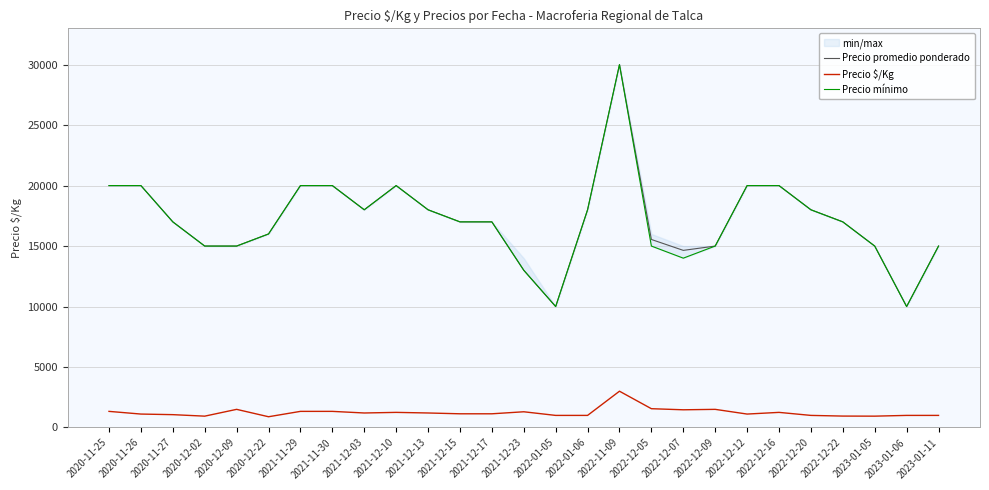

What is the total value across all series at 2021-12-17?

35133